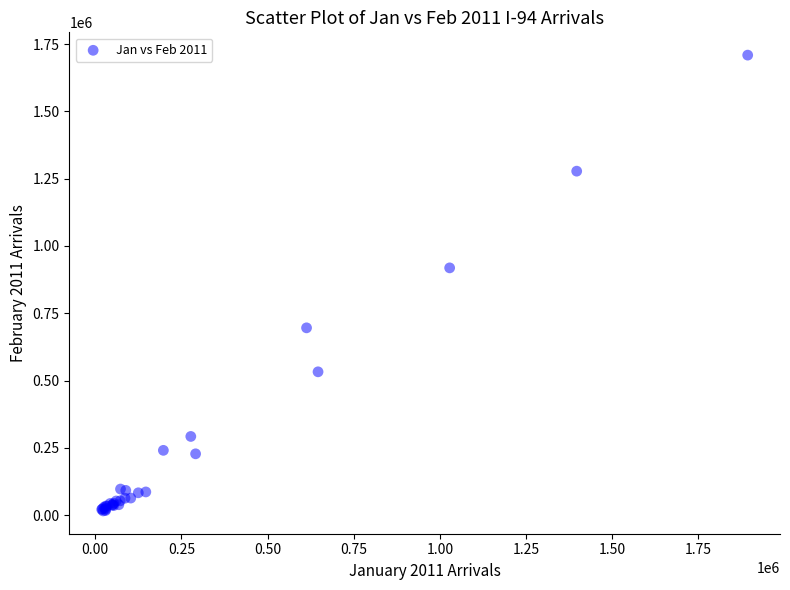

What Y value in the scatter plot is closest to 862390?

918683